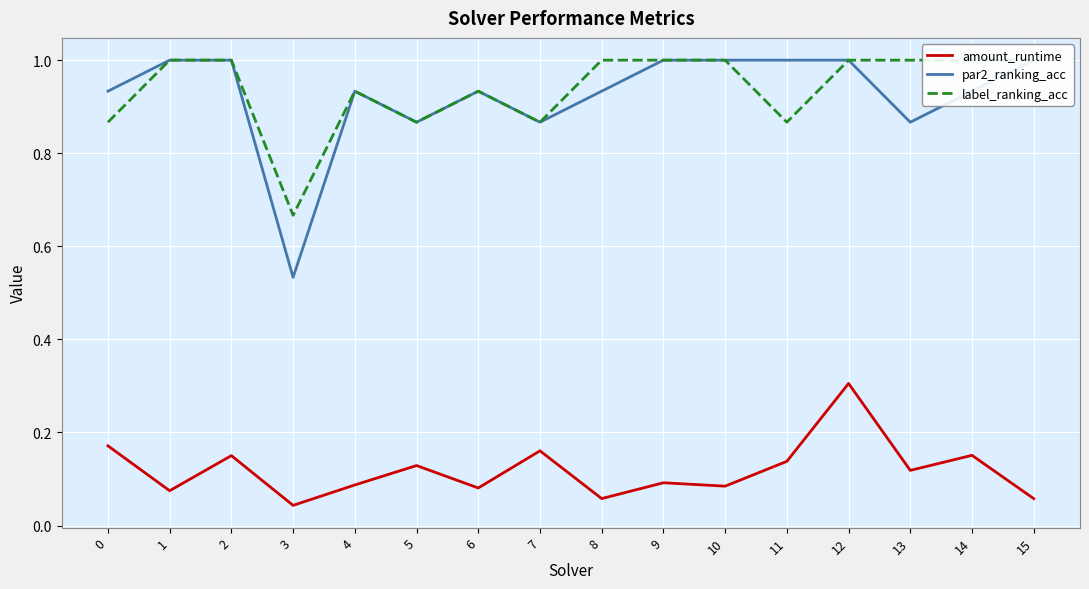

True or false: amount_runtime has a value of 0.1 at 6.

False